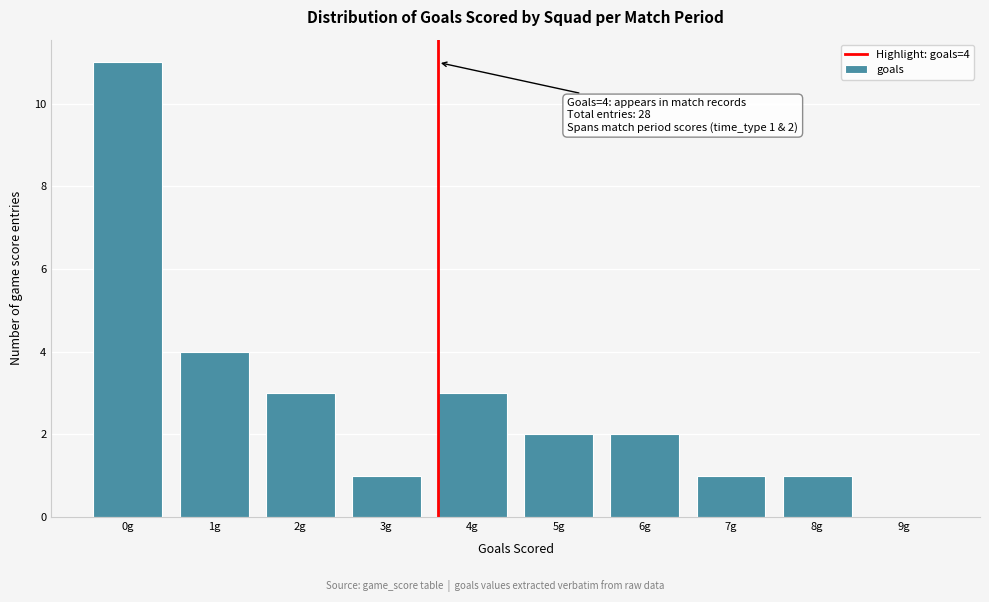

Reading left to right, transcribe all the data shown in this chart.

0g=11	1g=4	2g=3	3g=1	4g=3	5g=2	6g=2	7g=1	8g=1	9g=0